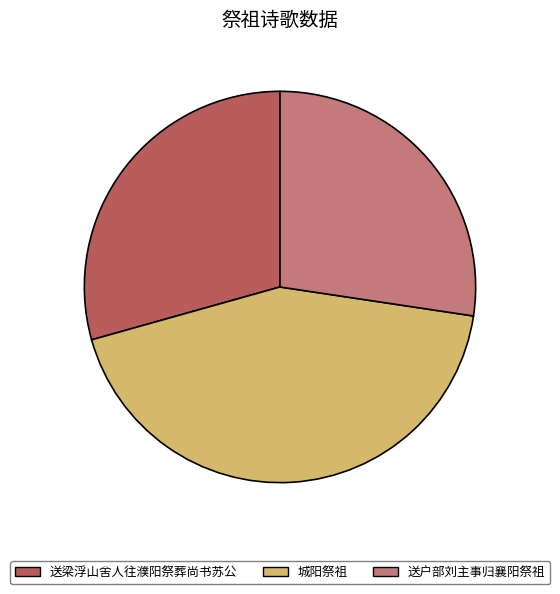

Does 送户部刘主事归襄阳祭祖 represent more than half of the total?

No